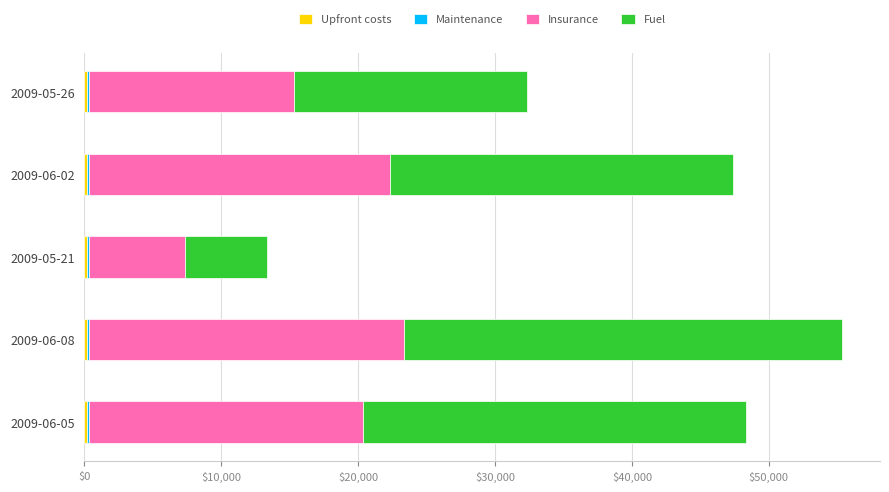

At which category is the sum across all series the highest?

2009-06-08